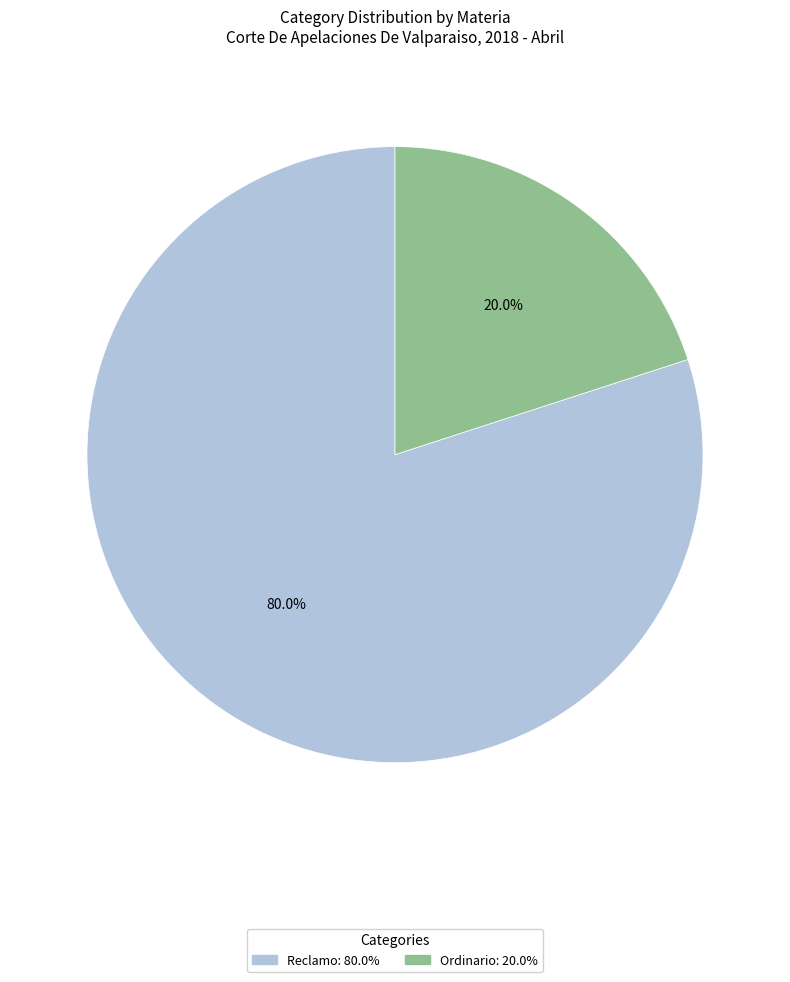

How many segments does this pie chart have?

2